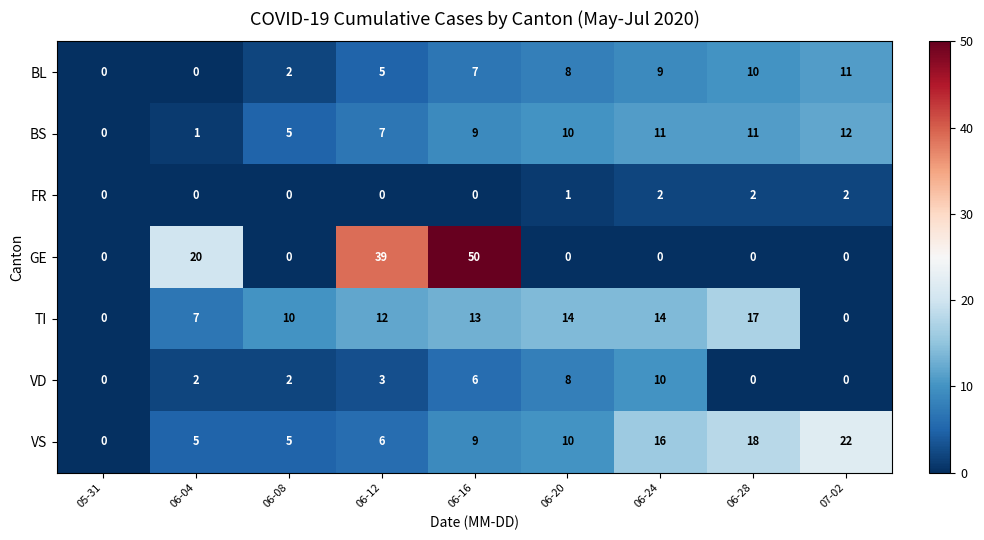

At which label is TI closest to 8?

06-04